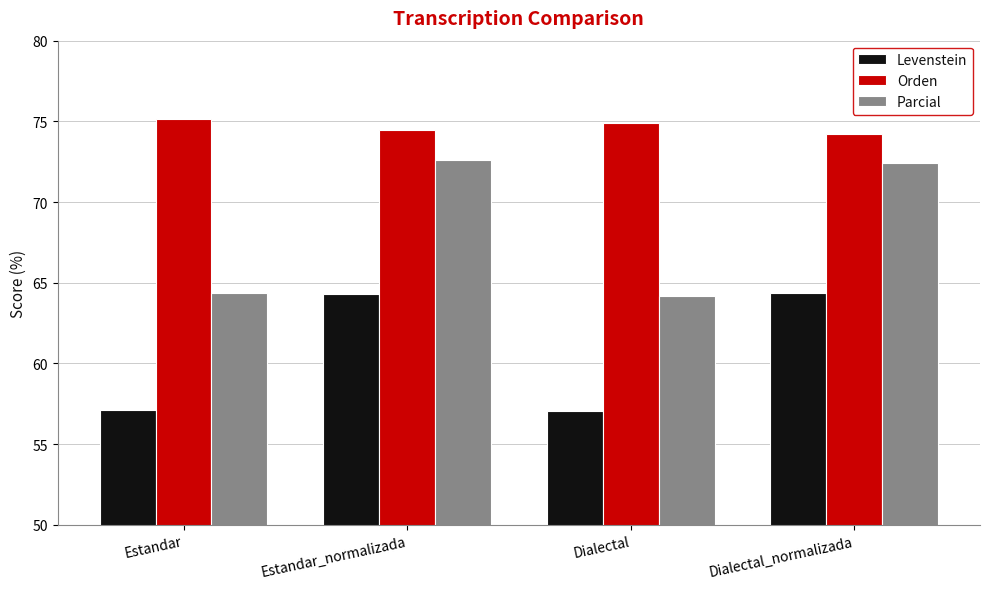

What is the greatest value displayed?

75.2